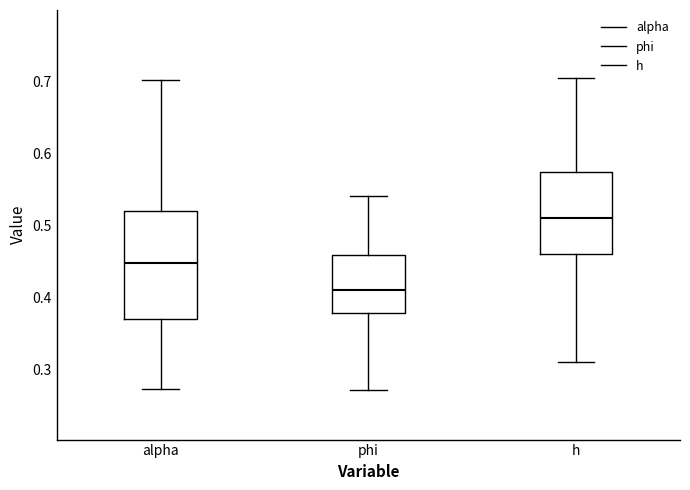

Comparing the boxes themselves (not the whiskers), which one is the tallest?

alpha